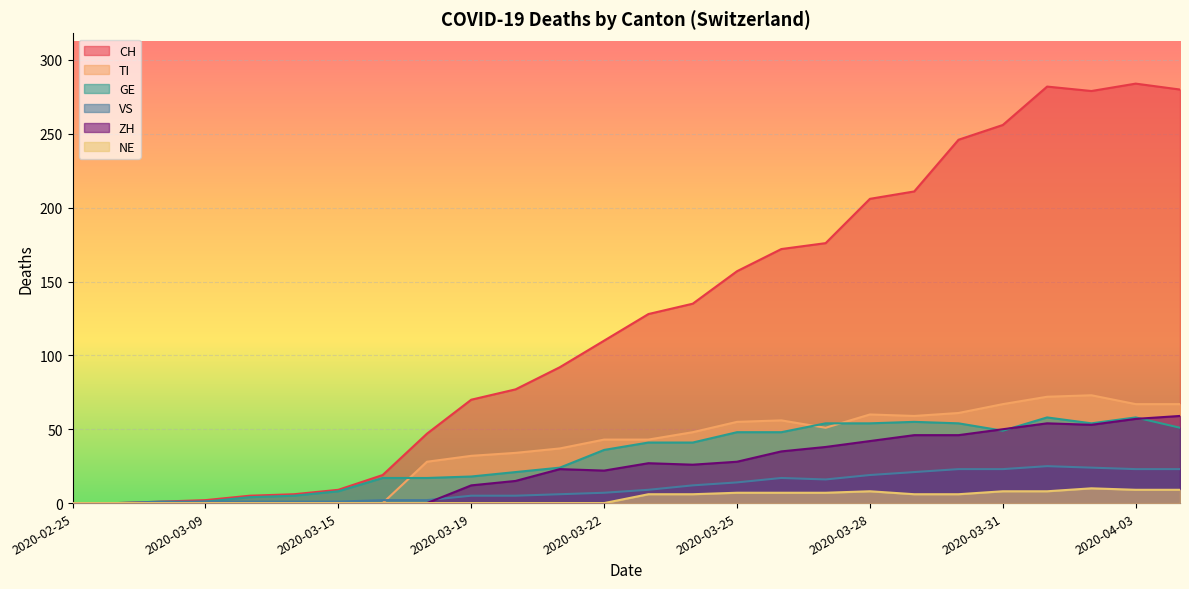

Reading left to right, extract all data points from this chart.

CH: 2020-02-25=0	2020-02-28=0	2020-03-08=1	2020-03-09=2	2020-03-11=5	2020-03-13=6	2020-03-15=9	2020-03-17=19	2020-03-18=47	2020-03-19=70	2020-03-20=77	2020-03-21=92	2020-03-22=110	2020-03-23=128	2020-03-24=135	2020-03-25=157	2020-03-26=172	2020-03-27=176	2020-03-28=206	2020-03-29=211	2020-03-30=246	2020-03-31=256	2020-04-01=282	2020-04-02=279	2020-04-03=284	2020-04-04=280
TI: 2020-02-25=0	2020-02-28=0	2020-03-08=0	2020-03-09=0	2020-03-11=0	2020-03-13=0	2020-03-15=0	2020-03-17=0	2020-03-18=28	2020-03-19=32	2020-03-20=34	2020-03-21=37	2020-03-22=43	2020-03-23=43	2020-03-24=48	2020-03-25=55	2020-03-26=56	2020-03-27=51	2020-03-28=60	2020-03-29=59	2020-03-30=61	2020-03-31=67	2020-04-01=72	2020-04-02=73	2020-04-03=67	2020-04-04=67
GE: 2020-02-25=0	2020-02-28=0	2020-03-08=0	2020-03-09=1	2020-03-11=4	2020-03-13=5	2020-03-15=8	2020-03-17=17	2020-03-18=17	2020-03-19=18	2020-03-20=21	2020-03-21=24	2020-03-22=36	2020-03-23=41	2020-03-24=41	2020-03-25=48	2020-03-26=48	2020-03-27=54	2020-03-28=54	2020-03-29=55	2020-03-30=54	2020-03-31=49	2020-04-01=58	2020-04-02=54	2020-04-03=58	2020-04-04=51
VS: 2020-02-25=0	2020-02-28=0	2020-03-08=1	2020-03-09=1	2020-03-11=1	2020-03-13=1	2020-03-15=1	2020-03-17=2	2020-03-18=2	2020-03-19=5	2020-03-20=5	2020-03-21=6	2020-03-22=7	2020-03-23=9	2020-03-24=12	2020-03-25=14	2020-03-26=17	2020-03-27=16	2020-03-28=19	2020-03-29=21	2020-03-30=23	2020-03-31=23	2020-04-01=25	2020-04-02=24	2020-04-03=23	2020-04-04=23
ZH: 2020-02-25=0	2020-02-28=0	2020-03-08=0	2020-03-09=0	2020-03-11=0	2020-03-13=0	2020-03-15=0	2020-03-17=0	2020-03-18=0	2020-03-19=12	2020-03-20=15	2020-03-21=23	2020-03-22=22	2020-03-23=27	2020-03-24=26	2020-03-25=28	2020-03-26=35	2020-03-27=38	2020-03-28=42	2020-03-29=46	2020-03-30=46	2020-03-31=50	2020-04-01=54	2020-04-02=53	2020-04-03=57	2020-04-04=59
NE: 2020-02-25=0	2020-02-28=0	2020-03-08=0	2020-03-09=0	2020-03-11=0	2020-03-13=0	2020-03-15=0	2020-03-17=0	2020-03-18=0	2020-03-19=0	2020-03-20=0	2020-03-21=0	2020-03-22=0	2020-03-23=6	2020-03-24=6	2020-03-25=7	2020-03-26=7	2020-03-27=7	2020-03-28=8	2020-03-29=6	2020-03-30=6	2020-03-31=8	2020-04-01=8	2020-04-02=10	2020-04-03=9	2020-04-04=9